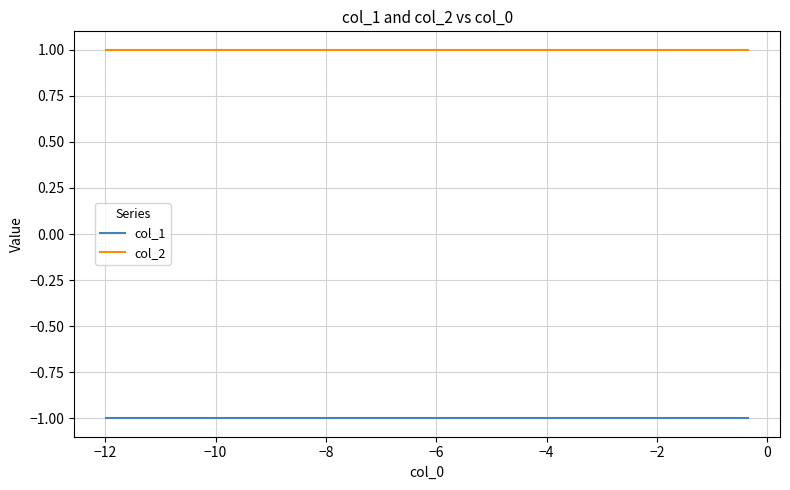

Does the chart display data point markers on the line(s)?

No